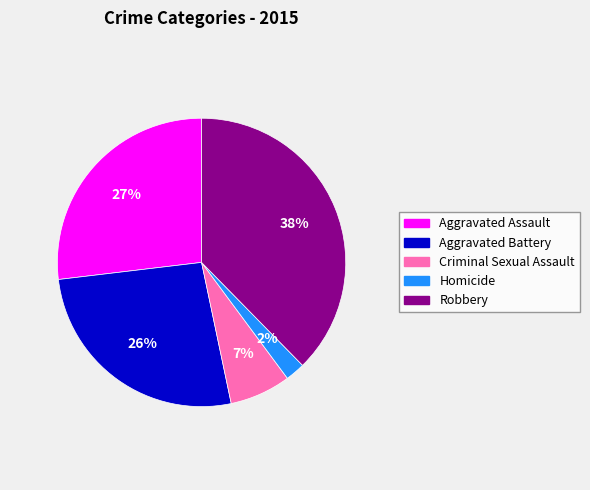

To the nearest percent, what percentage of the pie is Aggravated Assault?

27%